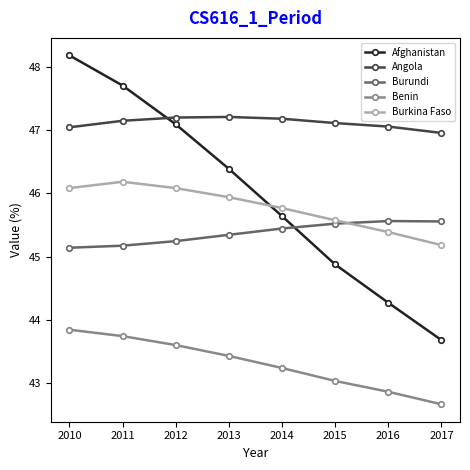

What are all the series names shown in the legend?

Afghanistan, Angola, Burundi, Benin, Burkina Faso